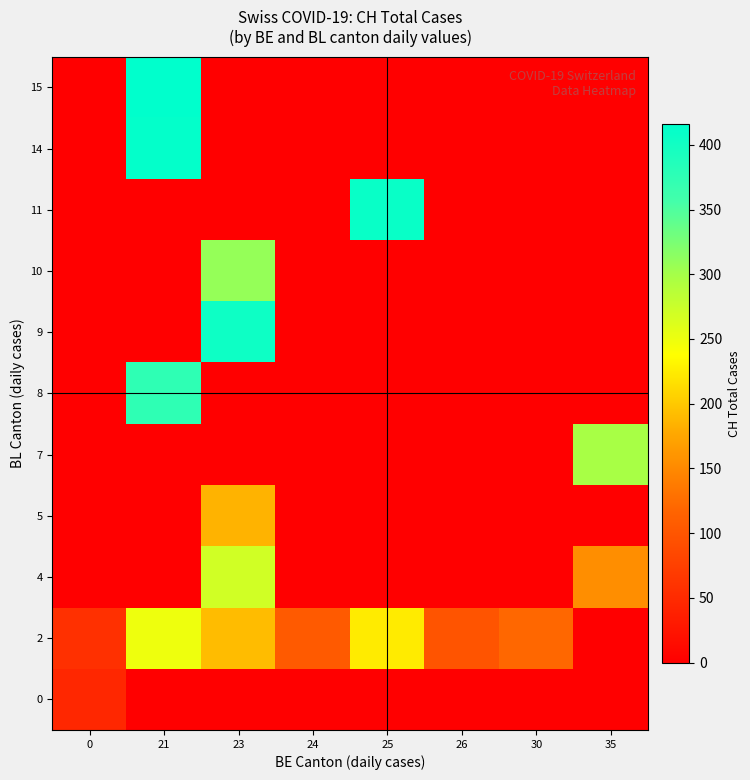

Reading right to left, extract all data points from this chart.

row_0: 0	0	0	0	0	0	0	46
row_1: 0	121	99	224	105	191	249	57
row_2: 155	0	0	0	0	270	0	0
row_3: 0	0	0	0	0	185	0	0
row_4: 298	0	0	0	0	0	0	0
row_5: 0	0	0	0	0	0	375	0
row_6: 0	0	0	0	0	404	0	0
row_7: 0	0	0	0	0	309	0	0
row_8: 0	0	0	408	0	0	0	0
row_9: 0	0	0	0	0	0	412	0
row_10: 0	0	0	0	0	0	416	0